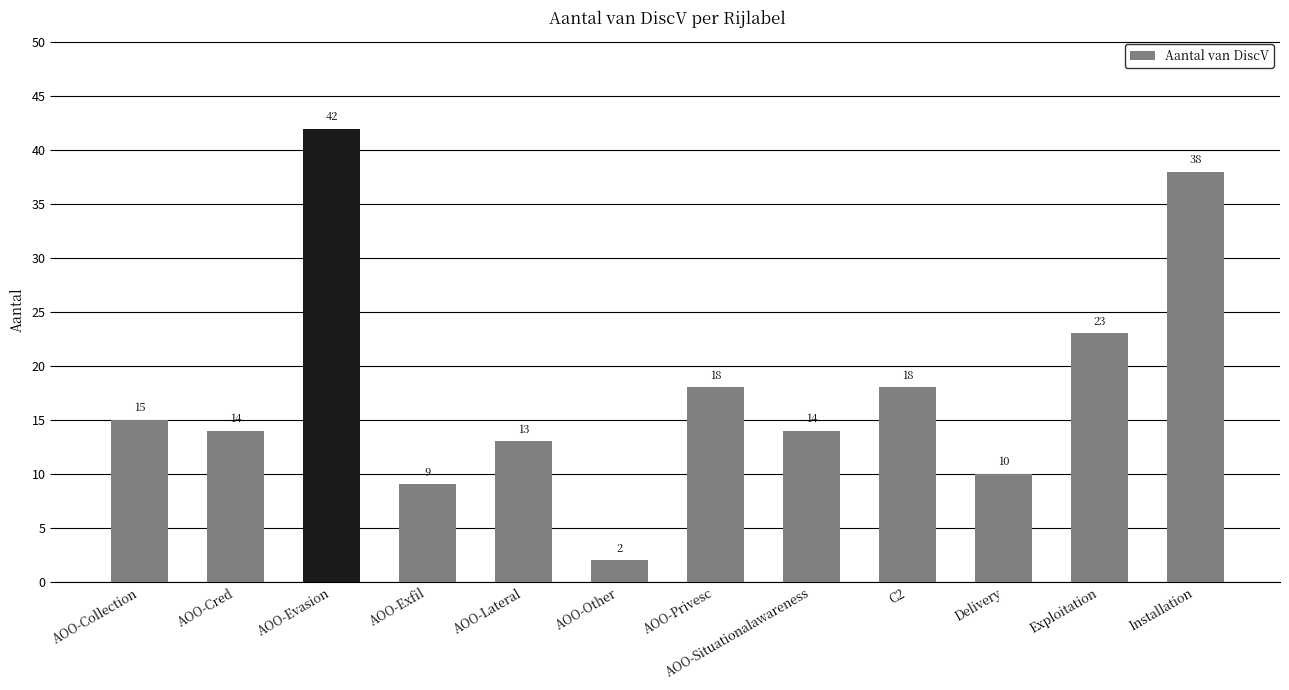

The value at Exploitation is 23. True or false?

True